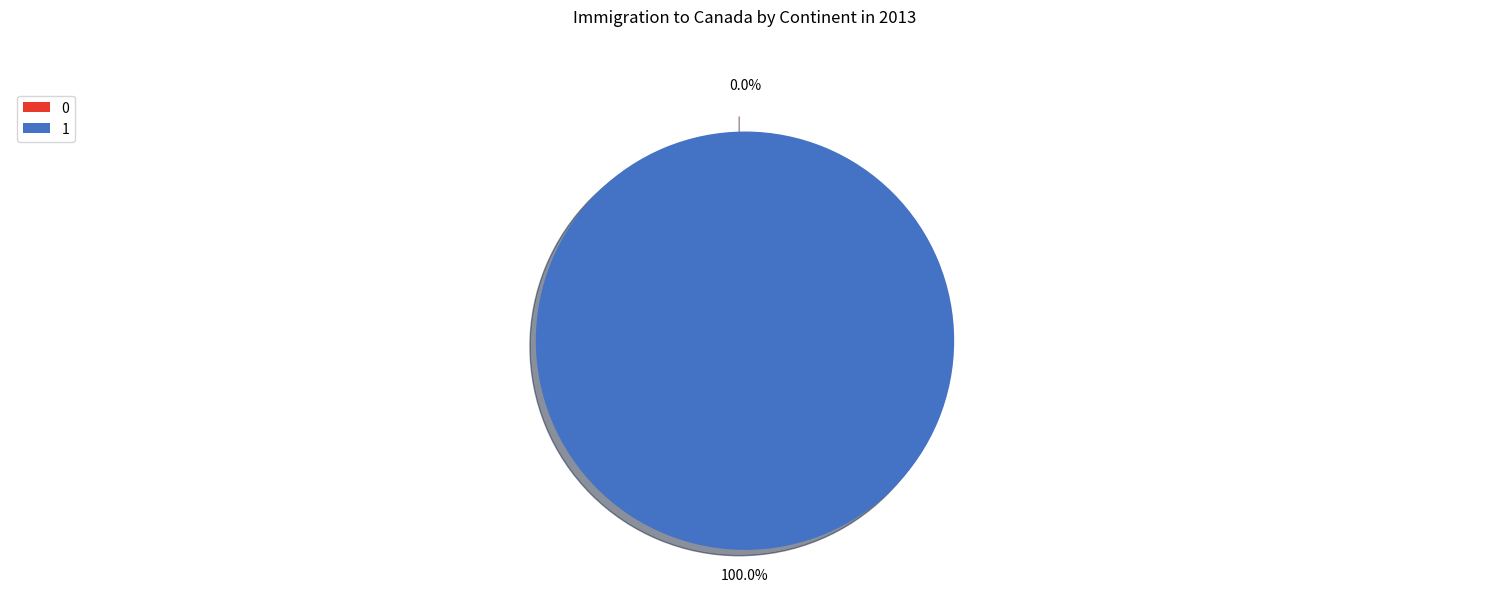

Is 0 the majority of the pie?

No